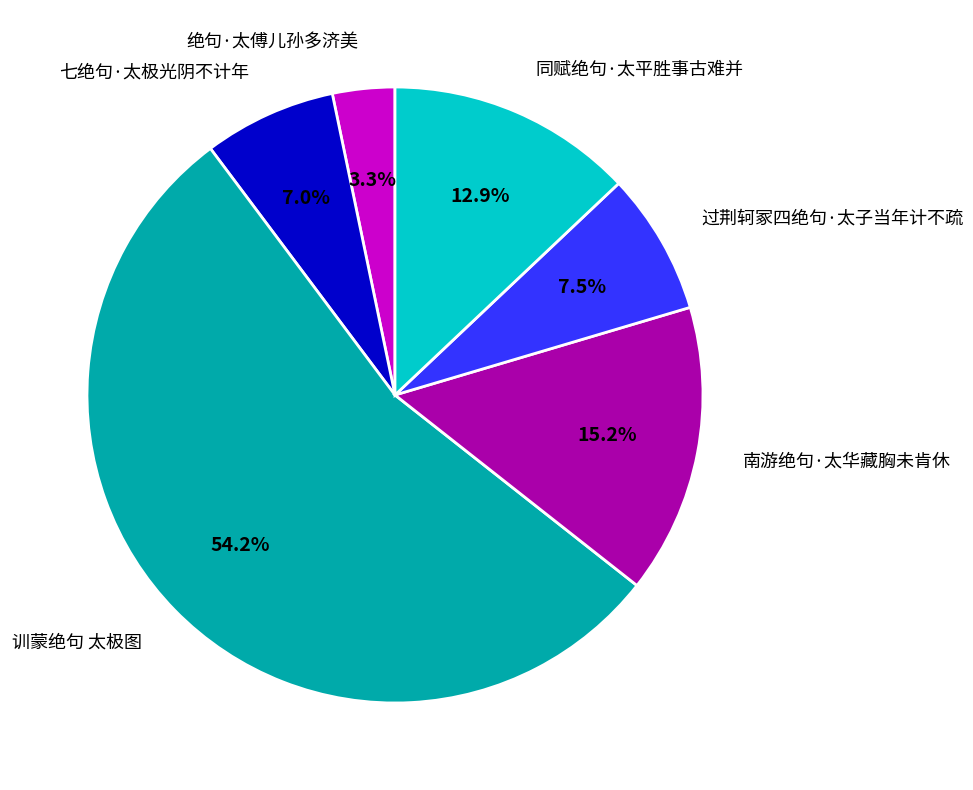

How many segments does this pie chart have?

6